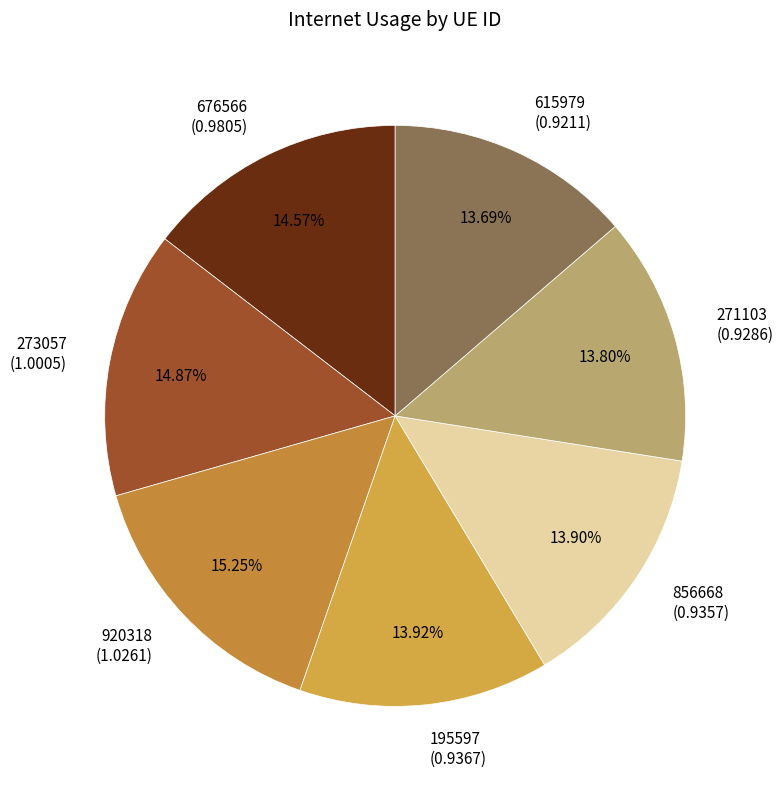

Combined, what portion of the pie is 920318 and 856668?

29.2%